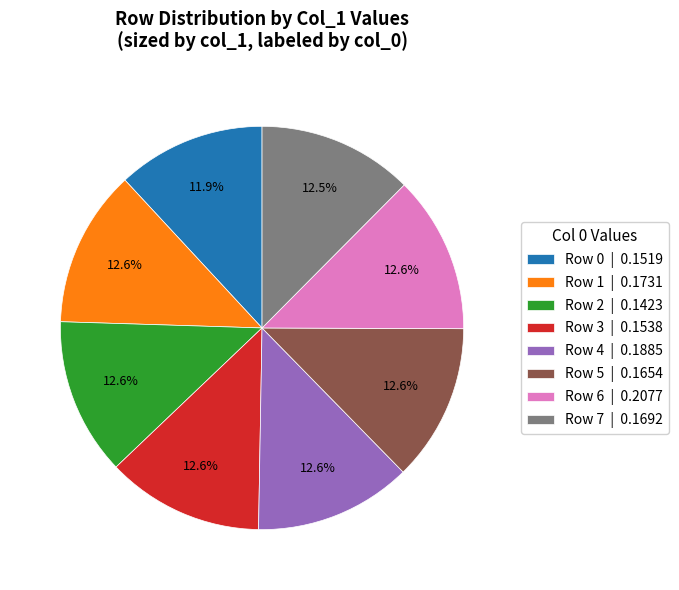

Combined, what portion of the pie is Row 1 and Row 2?

25.2%